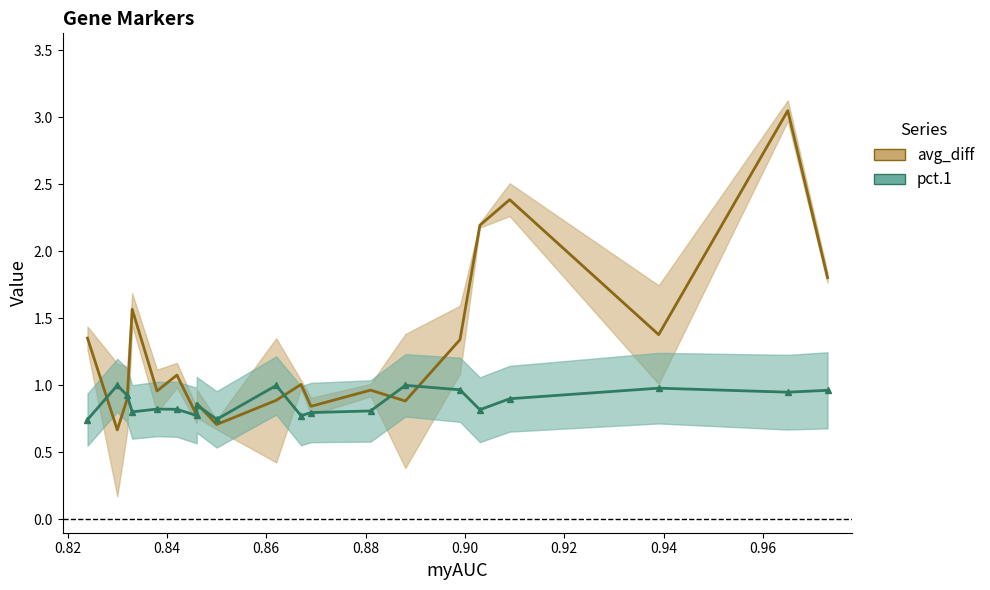

At 0.94, list the series in order from largest to smallest.

avg_diff, pct.1